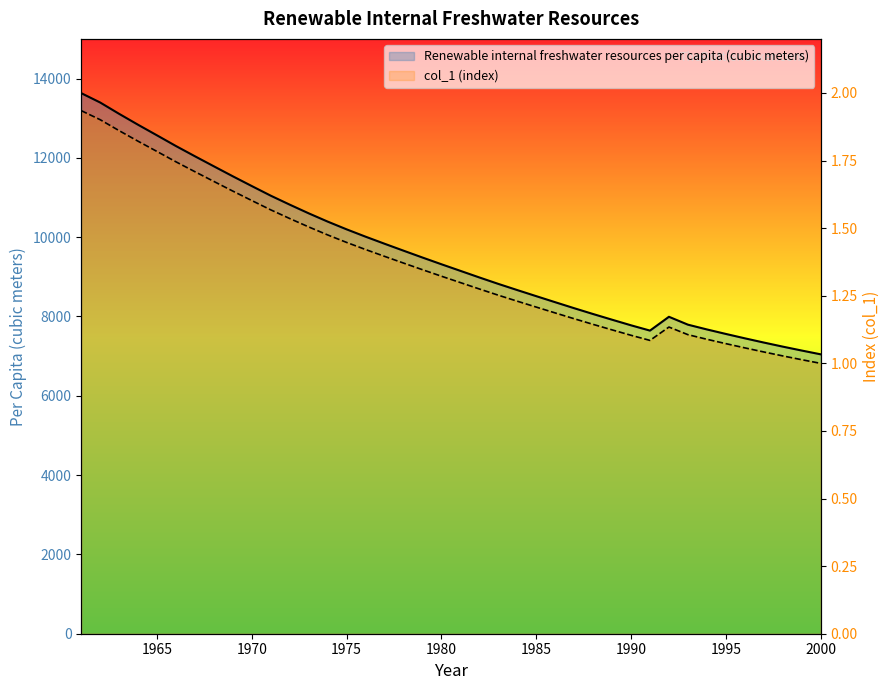

List the series in order of their overall mean, highest first.

Renewable internal freshwater resources per capita (cubic meters), col_1